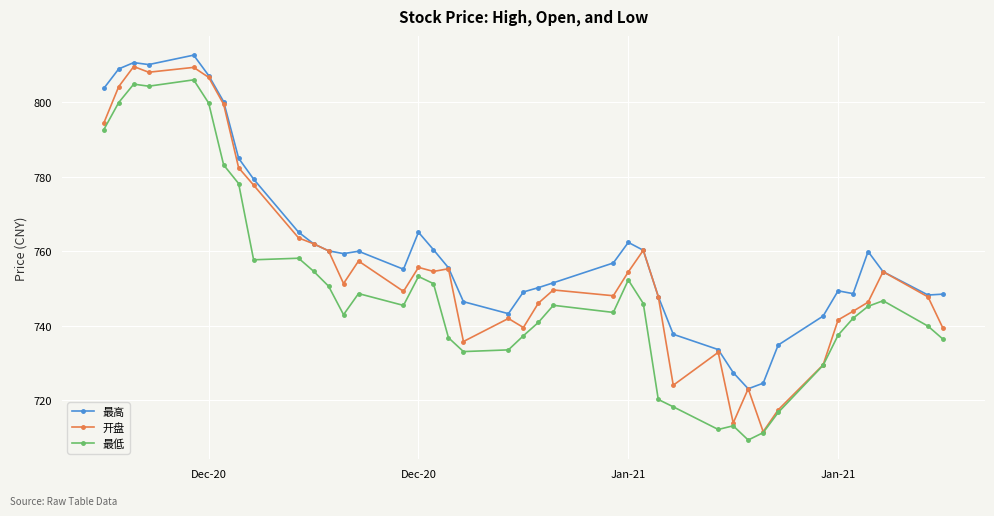

List the series in order of their peak value, lowest first.

最低, 开盘, 最高